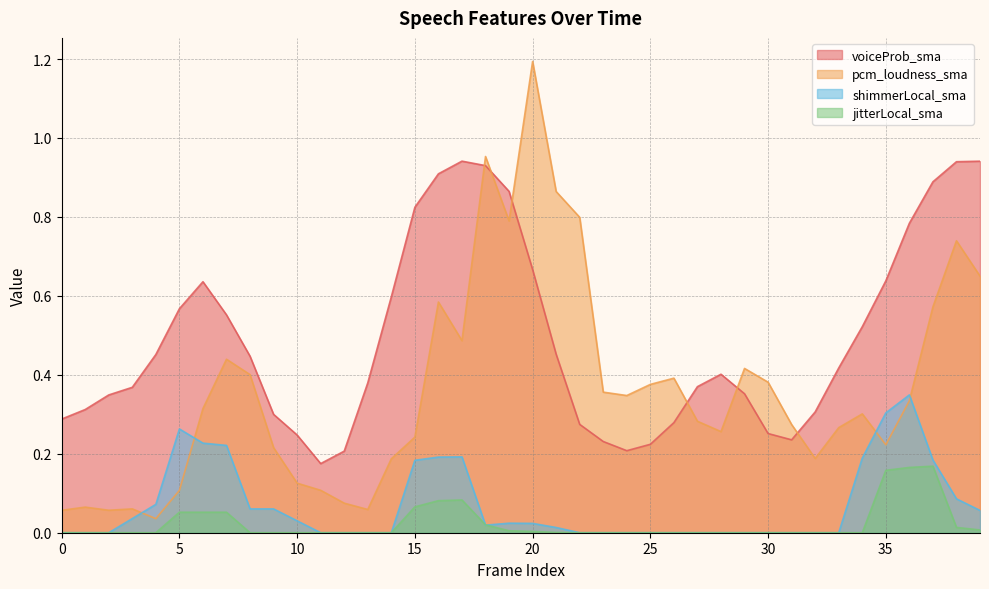

What is the difference between the pcm_loudness_sma values at 18 and 4?

0.9